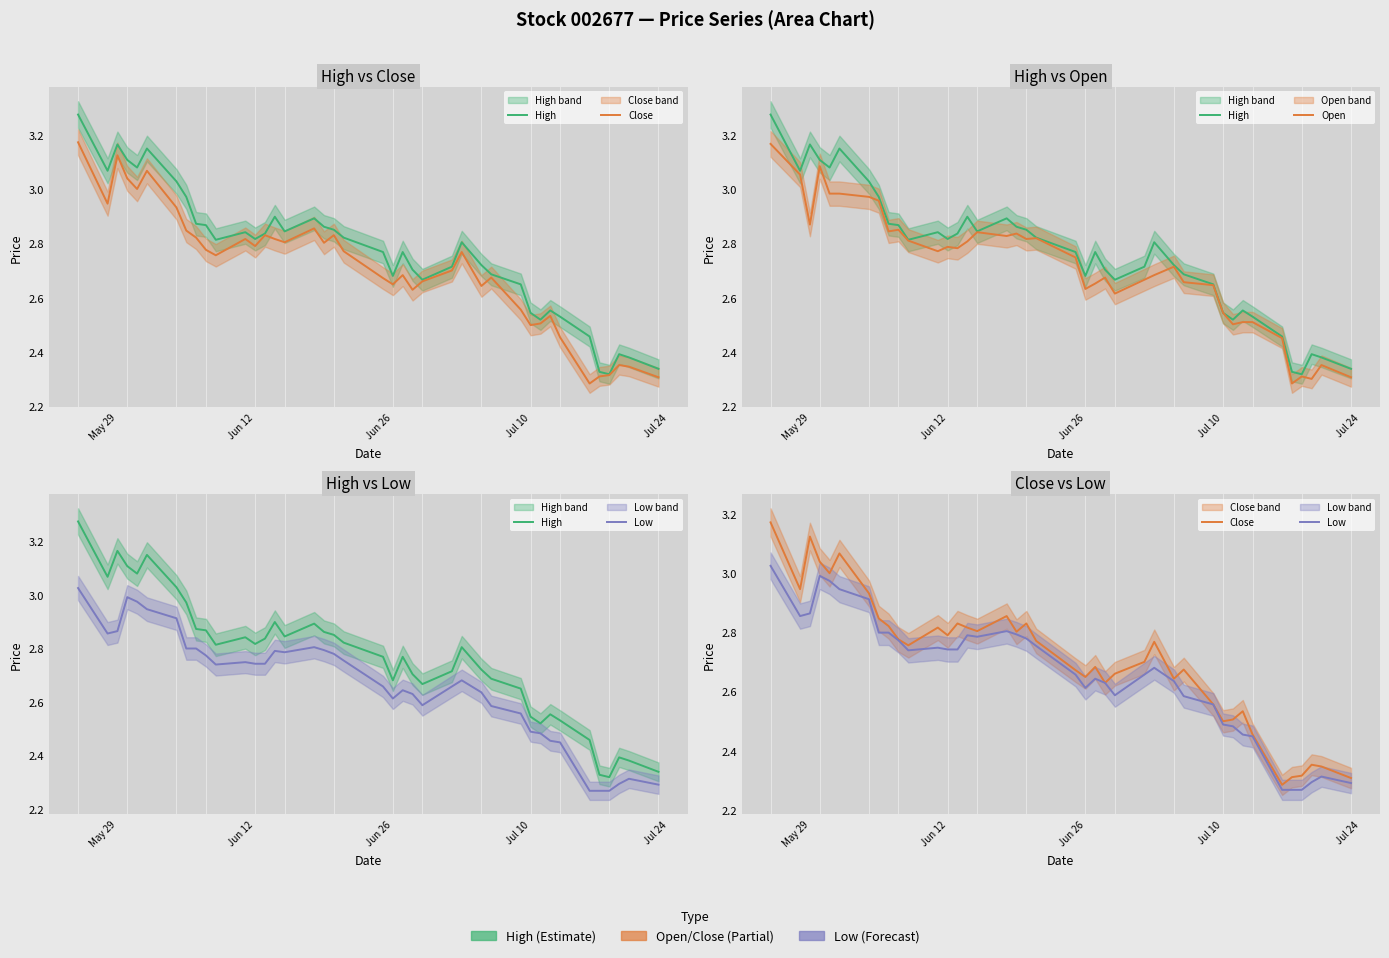

The value of Close at 18 is 1.1. True or false?

False